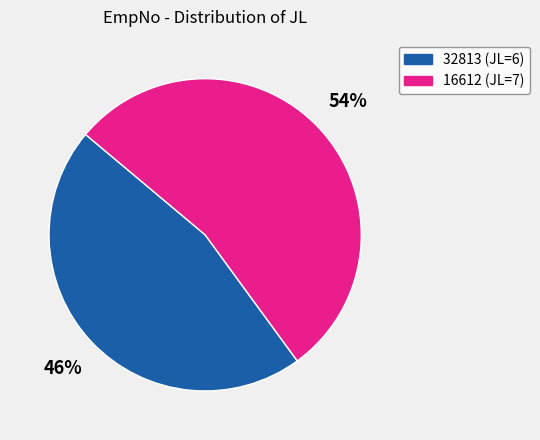

Does 16612 account for over 50% of the chart?

Yes